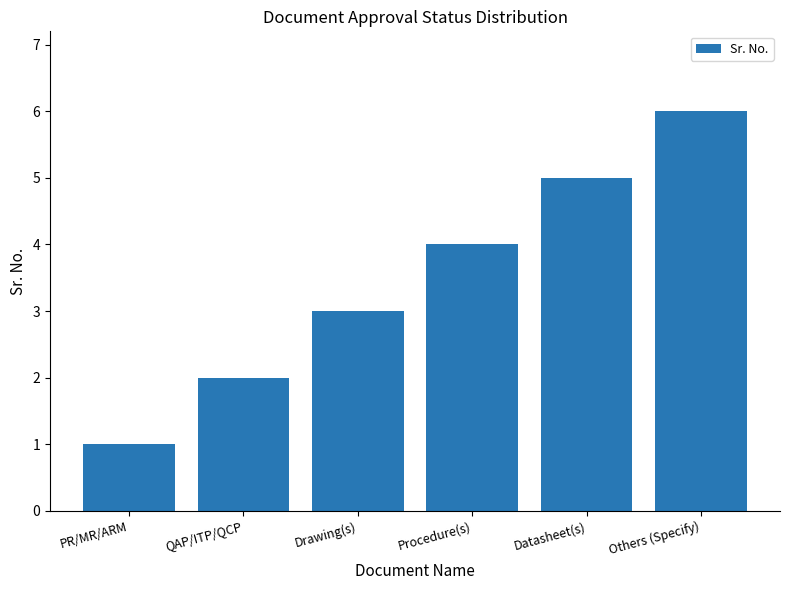

Count the values in the range 2 to 5.

4